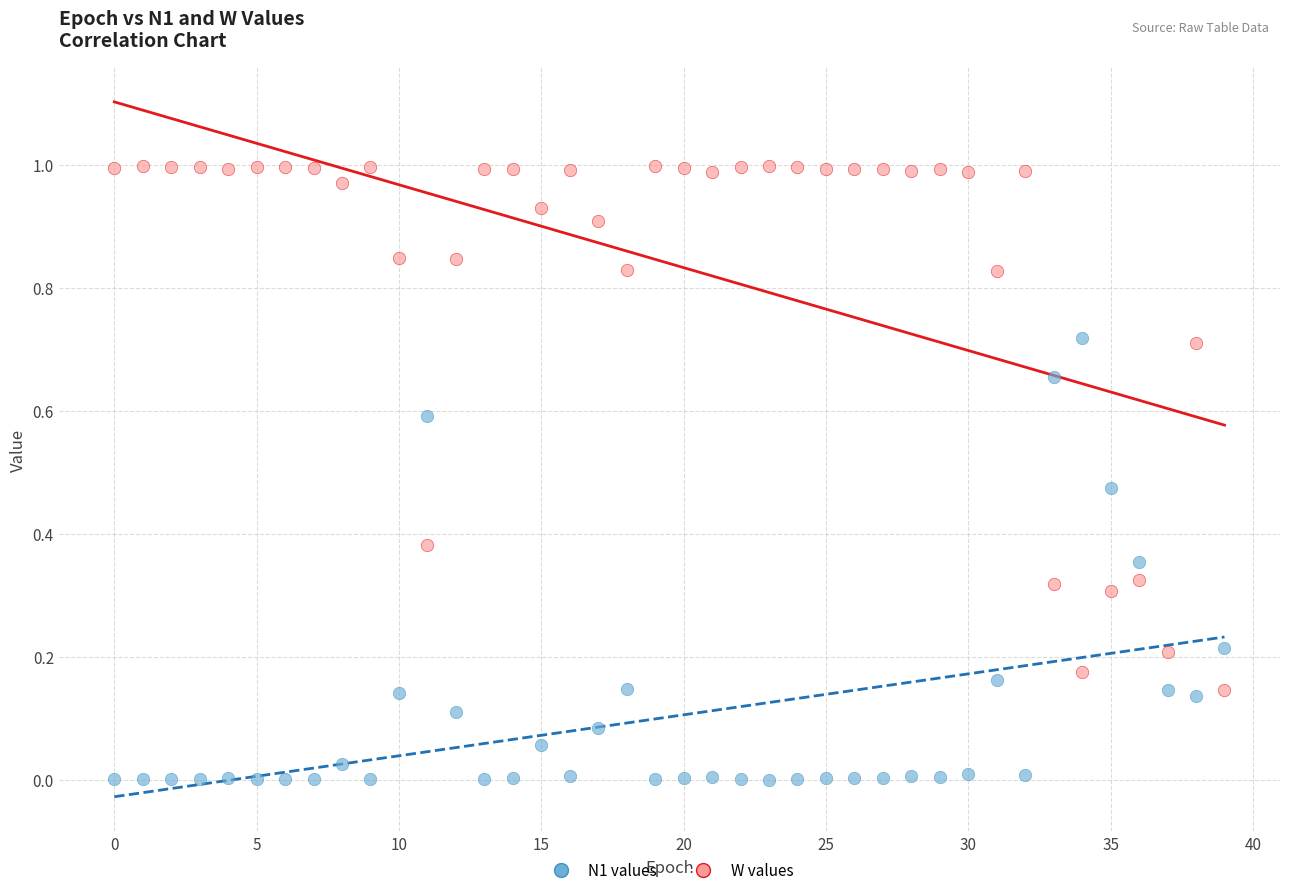

Which series contains the lowest Y value?

N1 values